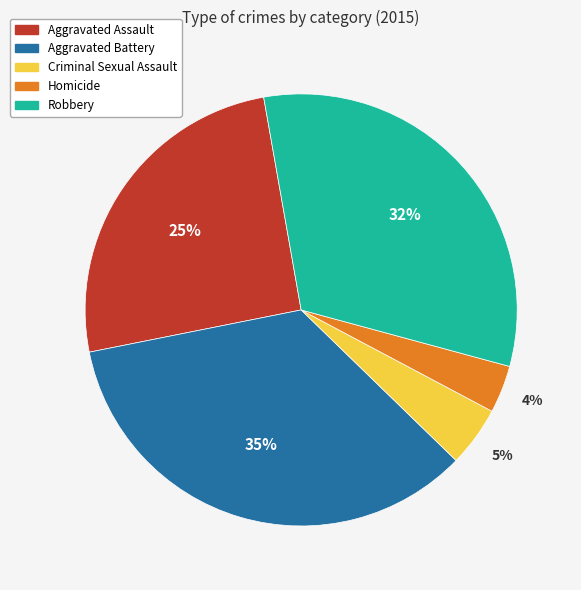

How many slices are in this pie chart?

5